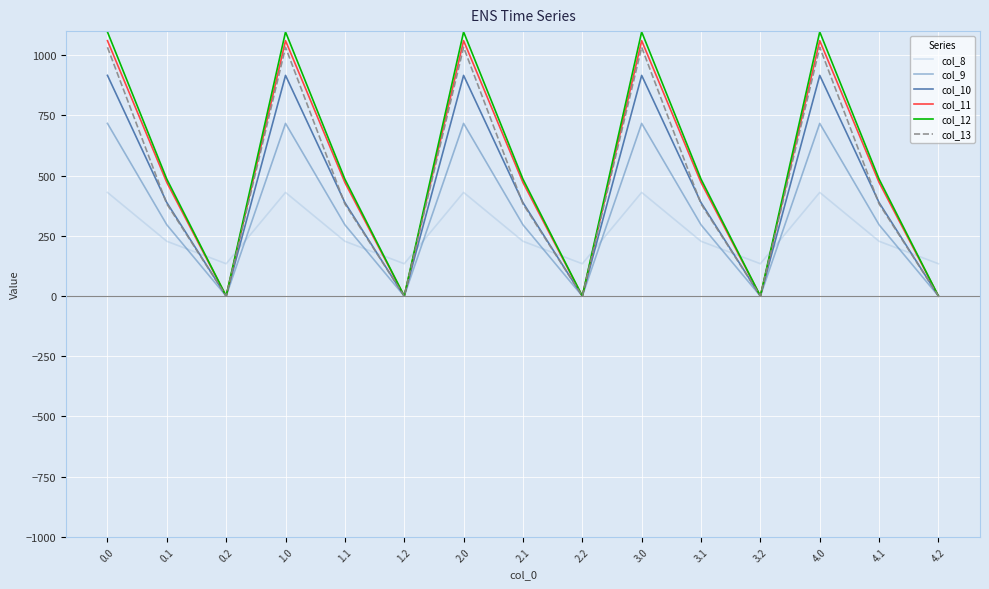

Is it true that col_9 equals 958.8 at 0.0?

False